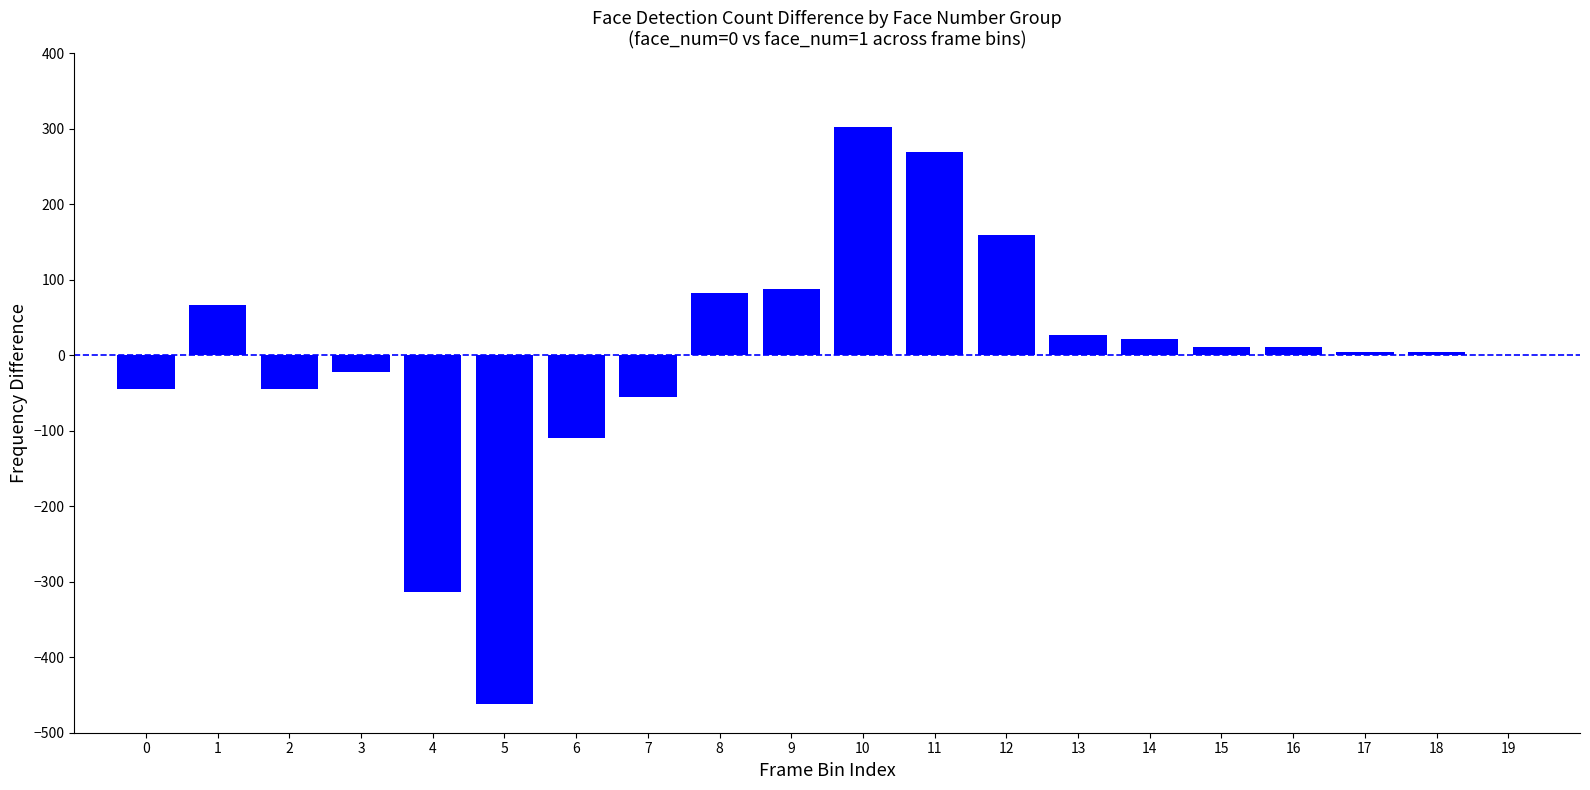

What is the maximum value shown in the chart?

303